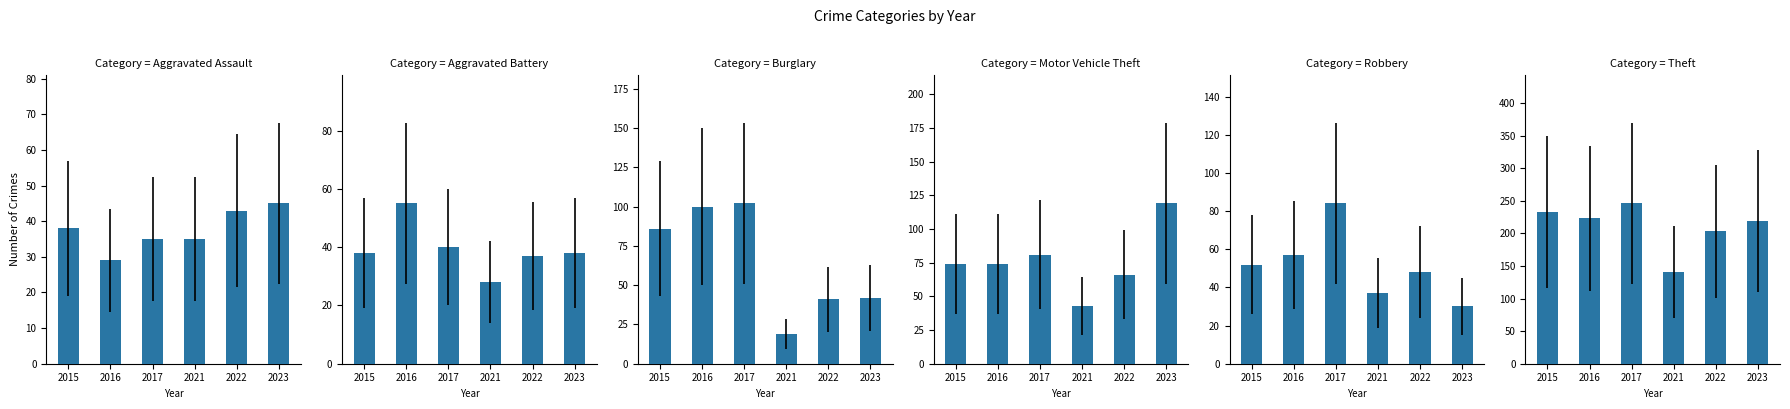

How many categories are shown in the chart?

6